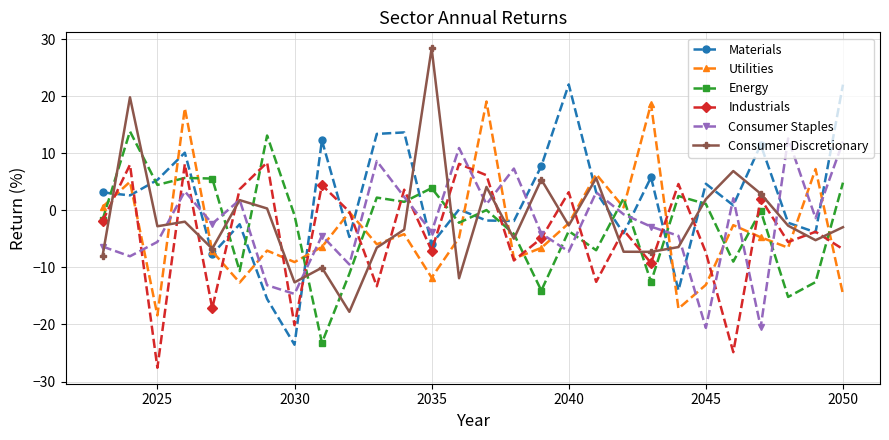

How many distinct data groups are displayed?

6